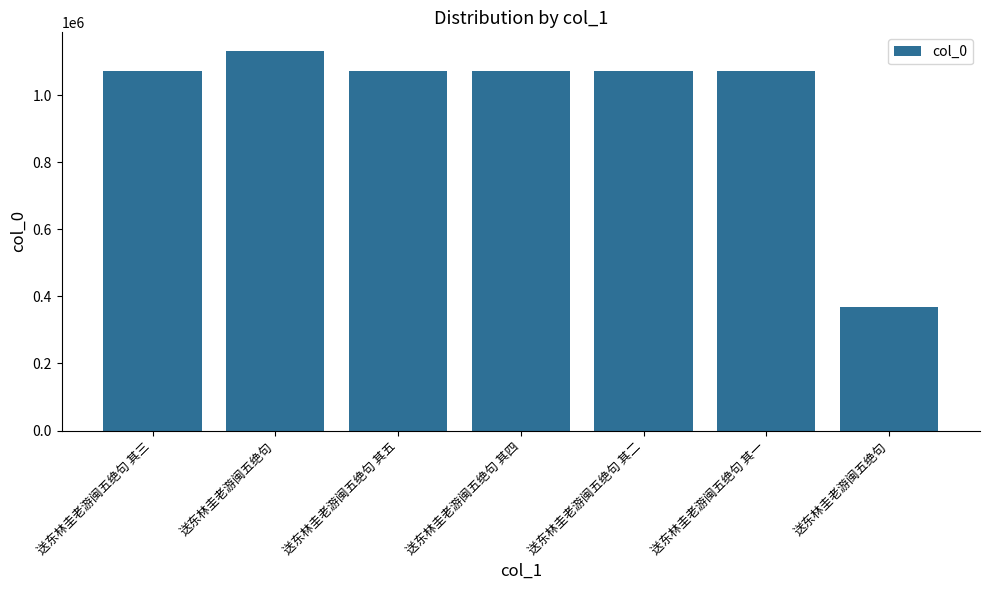

What is the label of the 2nd bar from the left?

送东林圭老游闽五绝句